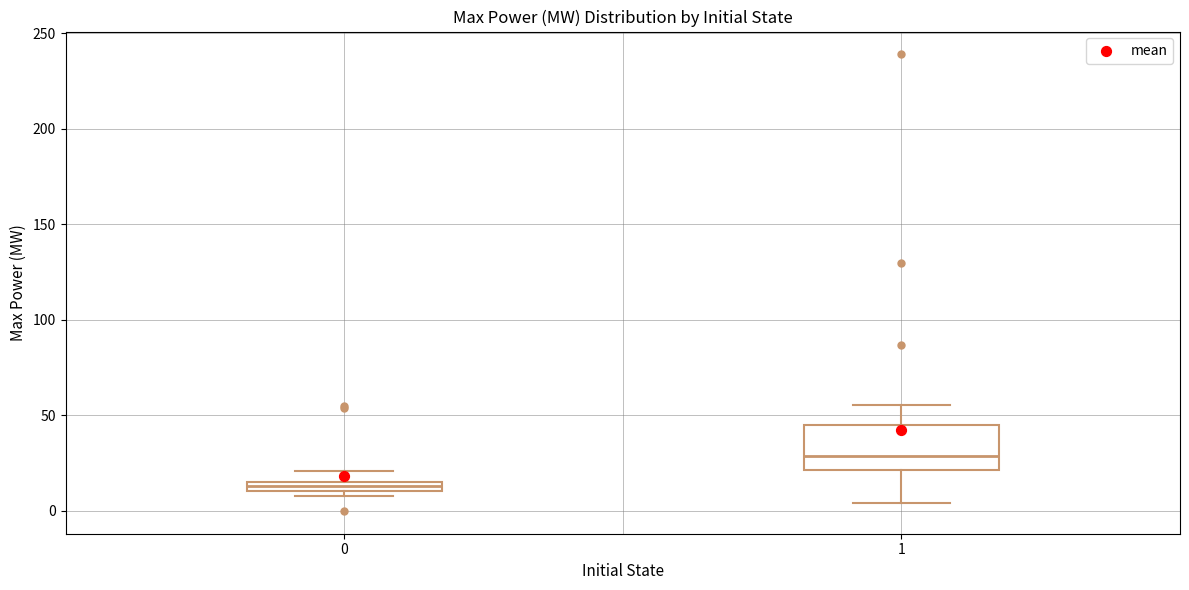

Which box is the tallest, from its lower edge to its upper edge?

1